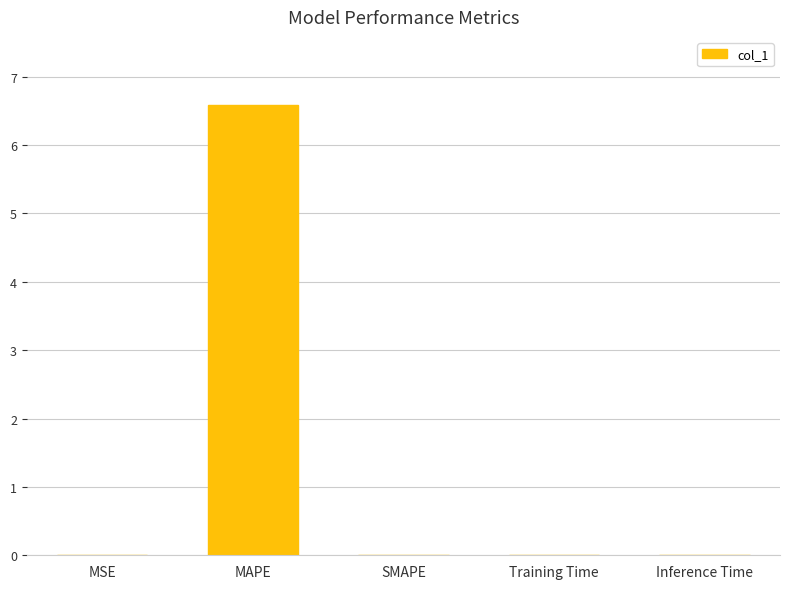

How many series are shown in this chart?

1